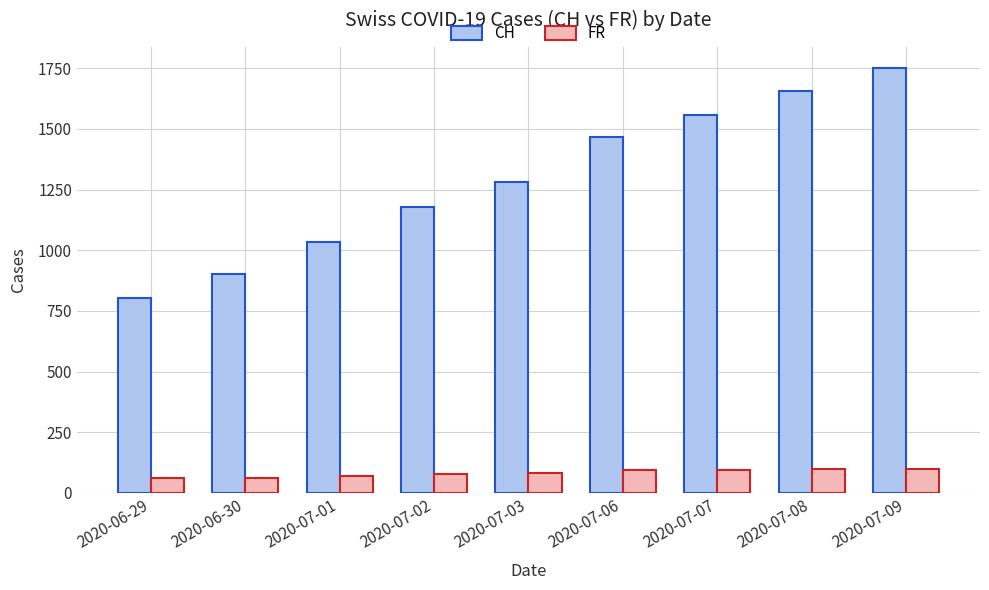

What is the difference between the highest and lowest values at 2020-07-08?

1559